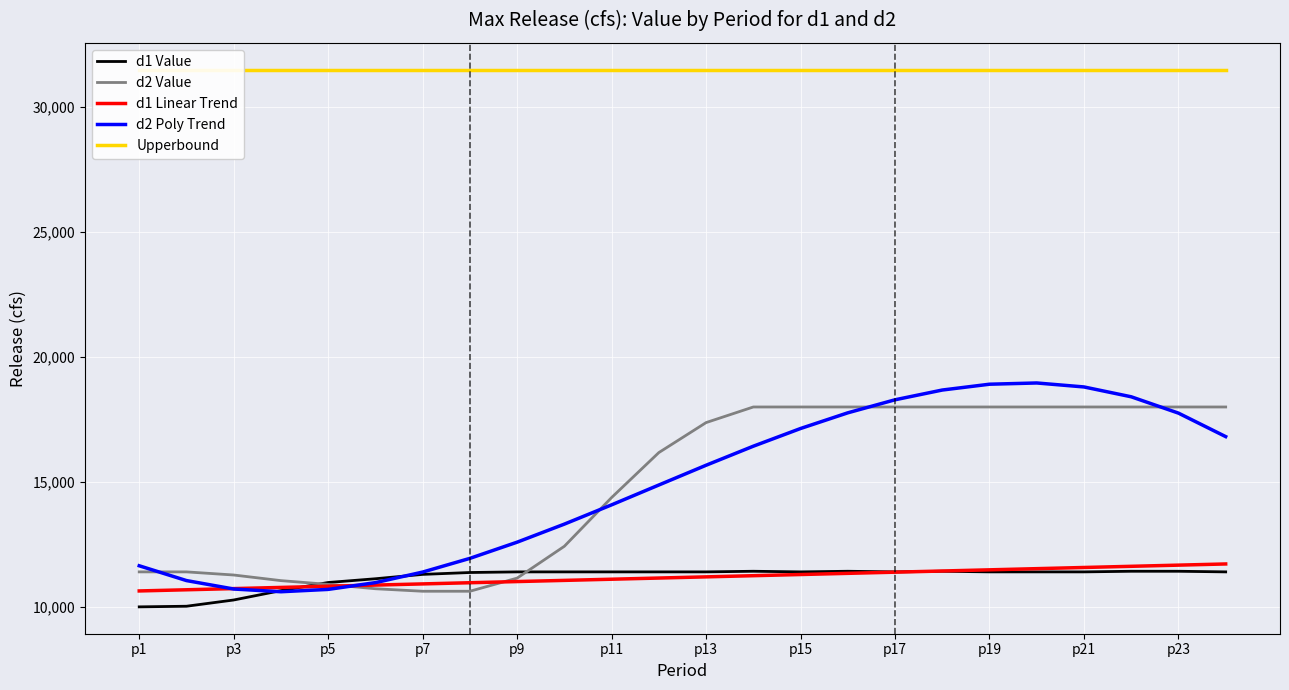

Which category has the highest value across all series?

p1